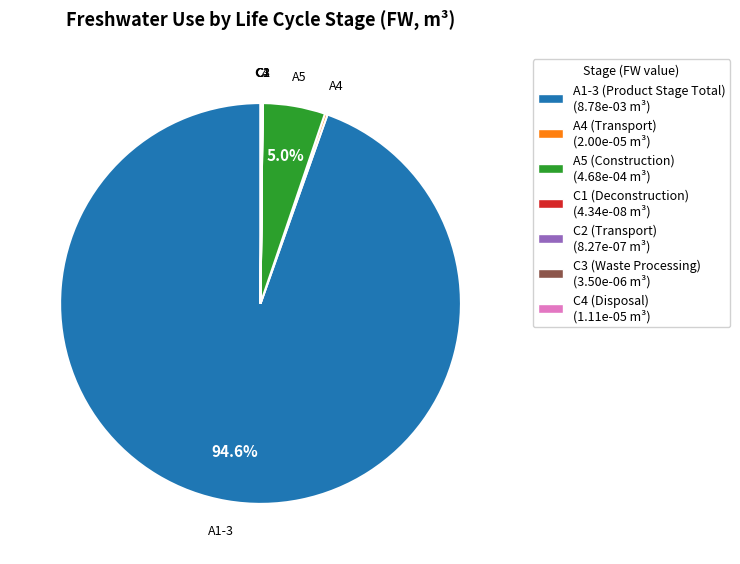

To the nearest percent, what is the difference between the largest and smallest slice percentages?

95%